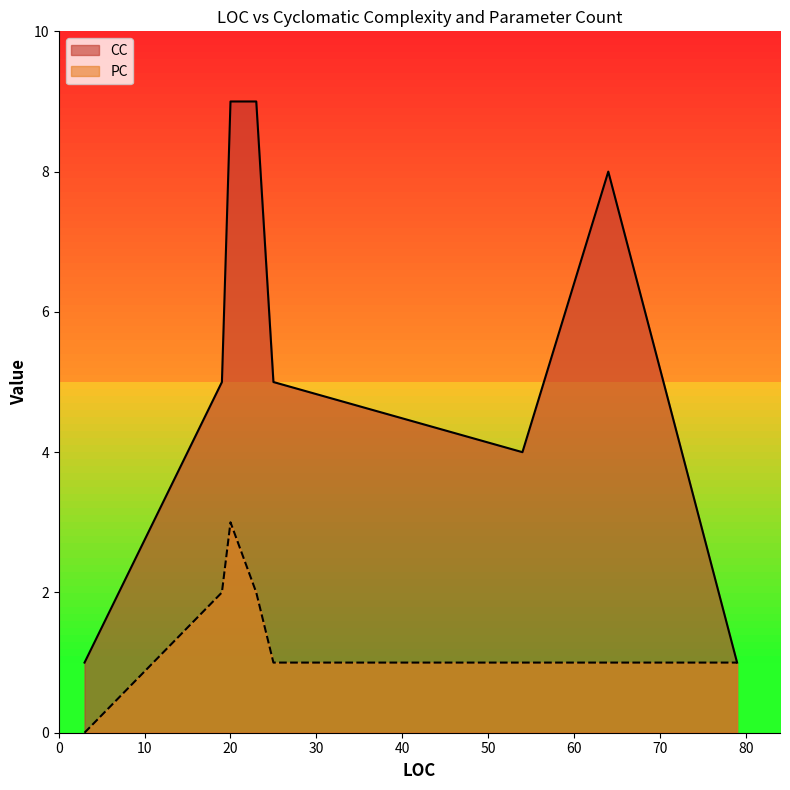

How many lines are shown in the chart?

2